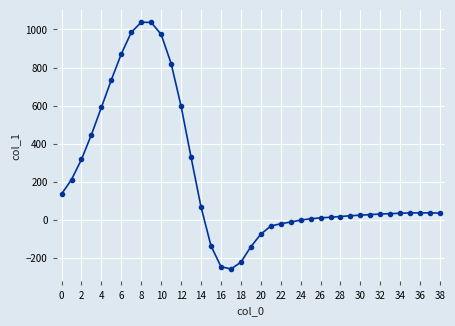

What is the average value?

215